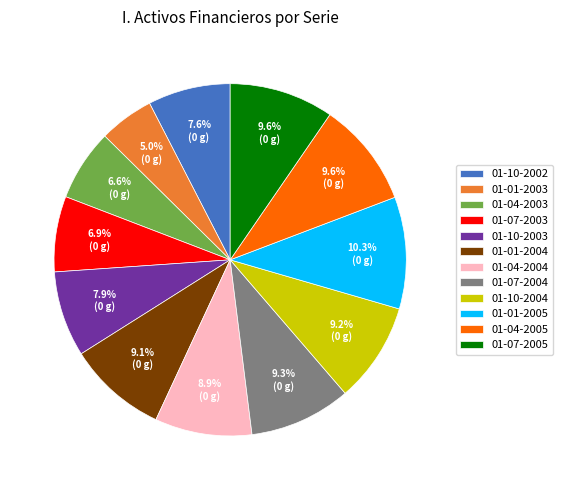

Do 01-07-2003 and 01-07-2004 together represent more than half of the pie?

No